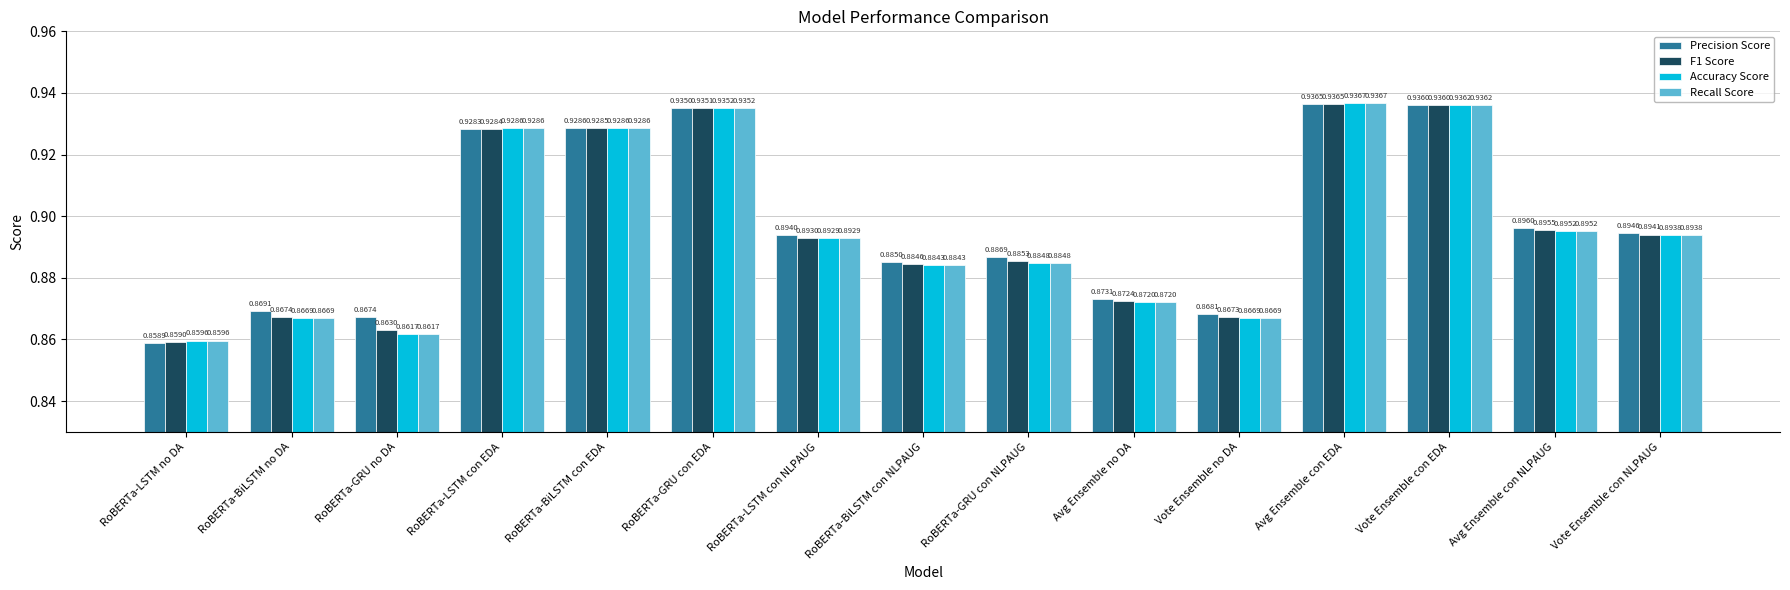

At which category does the chart reach its minimum across all series?

RoBERTa-LSTM no DA